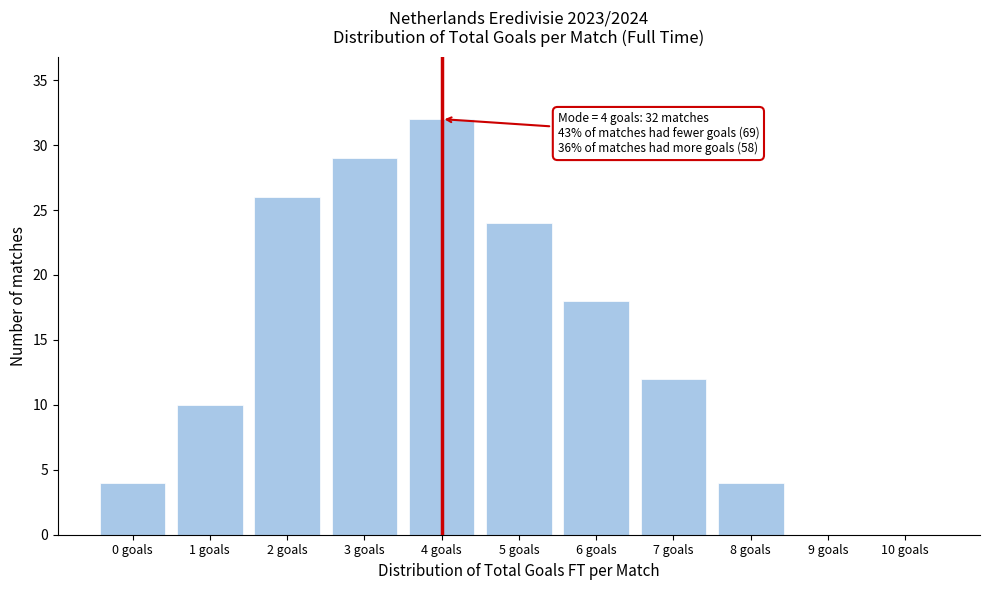

Reading left to right, transcribe all the data shown in this chart.

0 goals=4	1 goals=10	2 goals=26	3 goals=29	4 goals=32	5 goals=24	6 goals=18	7 goals=12	8 goals=4	9 goals=0	10 goals=0